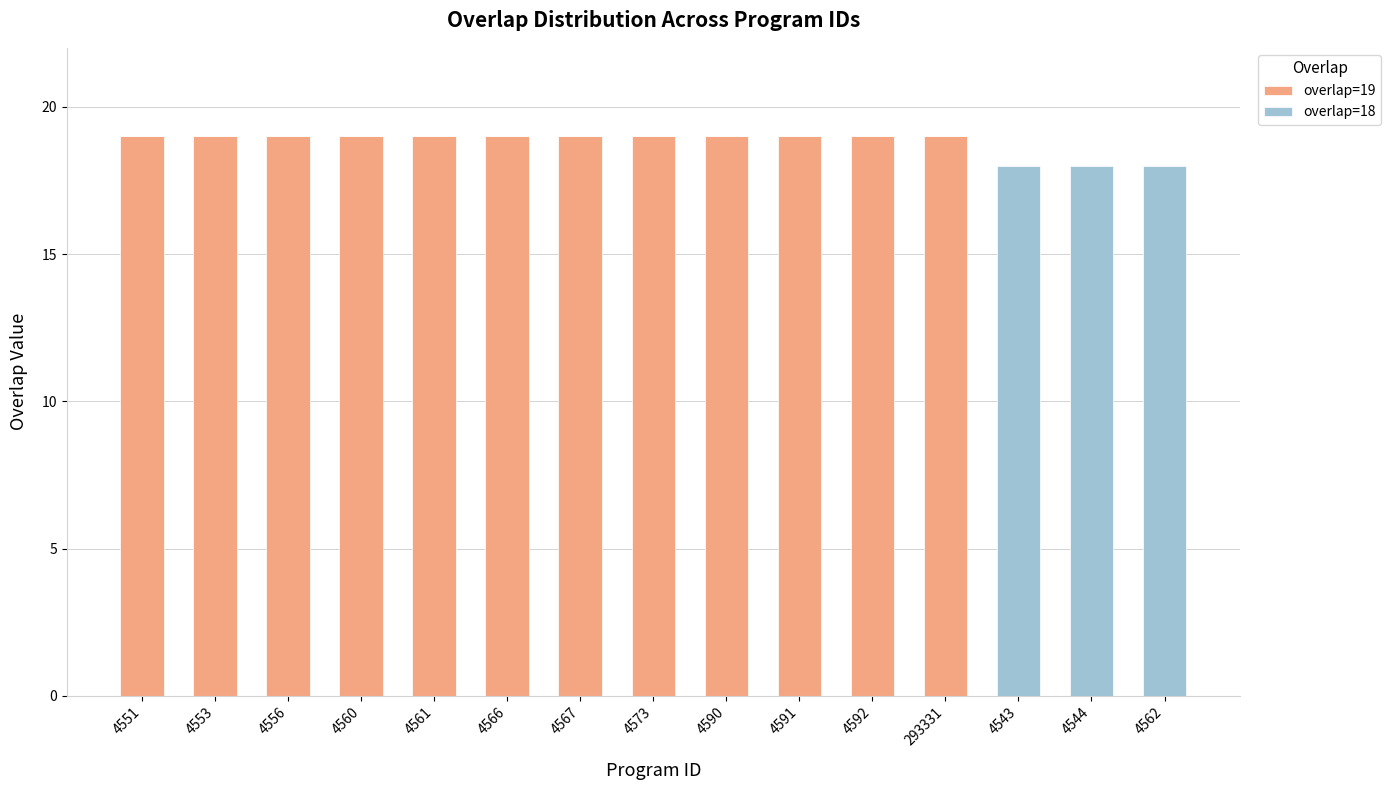

What is the total value across all series at 4543?

18